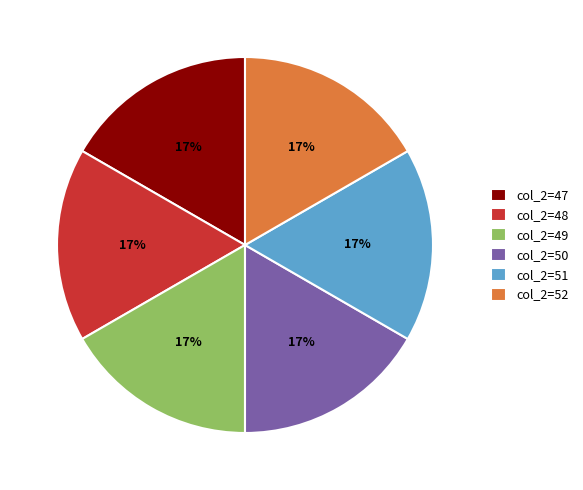

To the nearest percent, what percentage of the pie is col_2=51?

17%